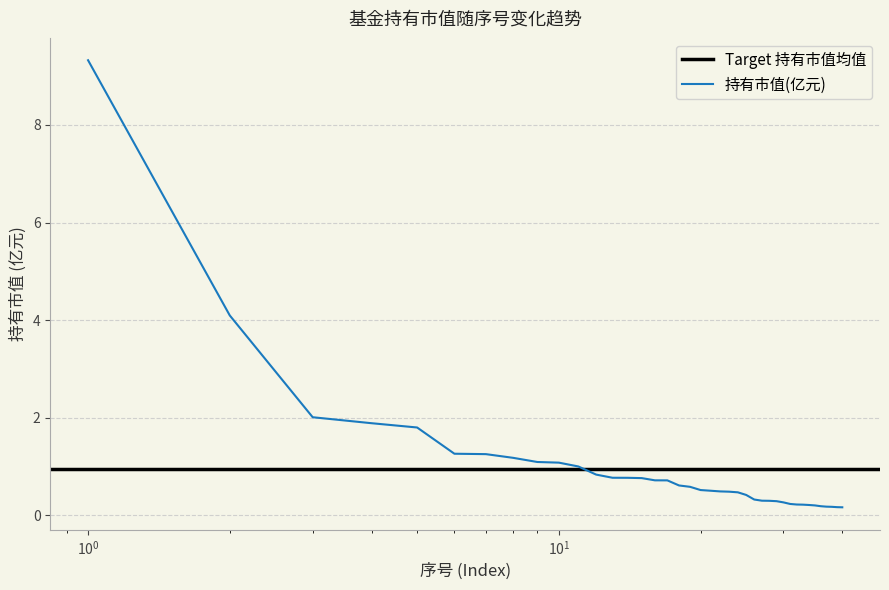

Reading right to left, list all the values displayed in this chart.

0.2	0.2	0.2	0.2	0.2	0.2	0.2	0.2	0.2	0.2	0.3	0.3	0.3	0.3	0.3	0.4	0.5	0.5	0.5	0.5	0.5	0.6	0.6	0.7	0.7	0.8	0.8	0.8	0.8	1.0	1.1	1.1	1.2	1.3	1.3	1.8	1.9	2.0	4.1	9.3